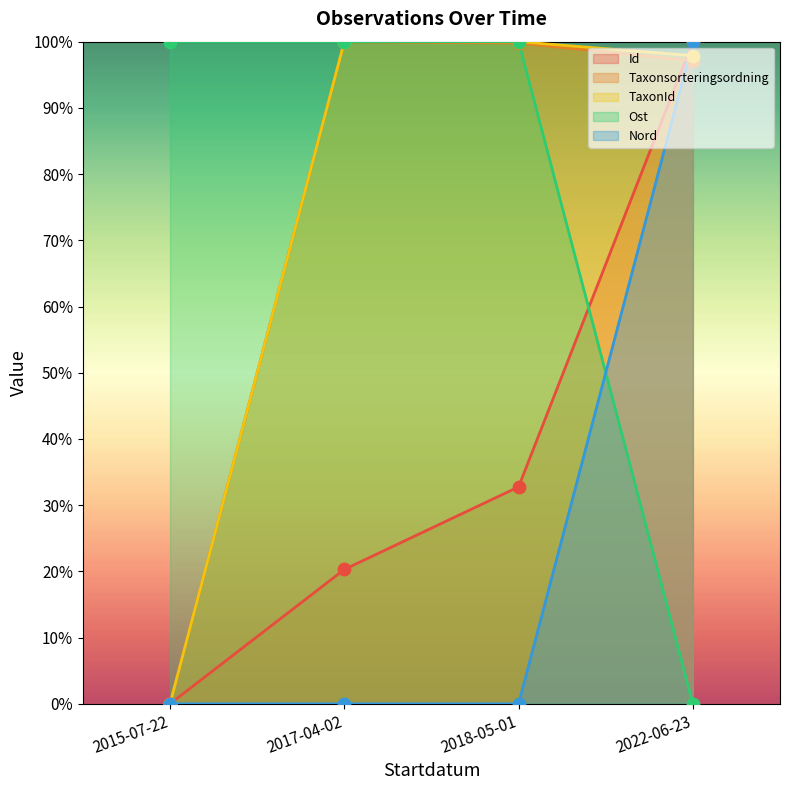

What is the maximum value for TaxonId?

100.0